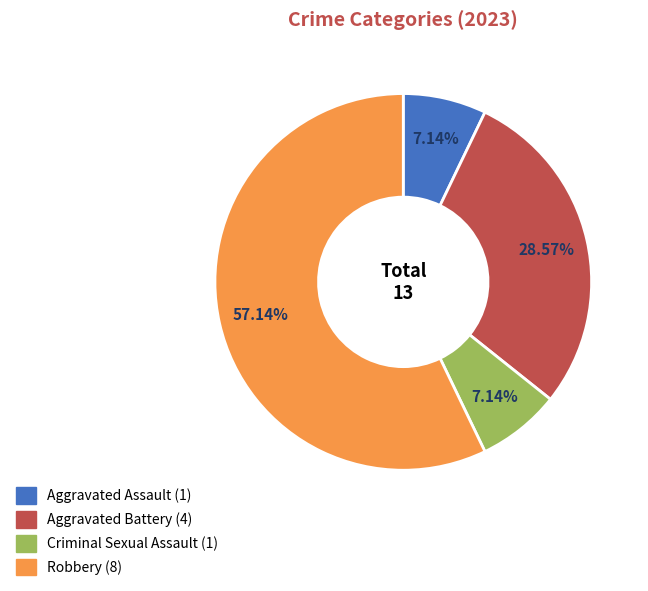

What is the ratio of the value at Aggravated Battery to the value at Criminal Sexual Assault?

4.0